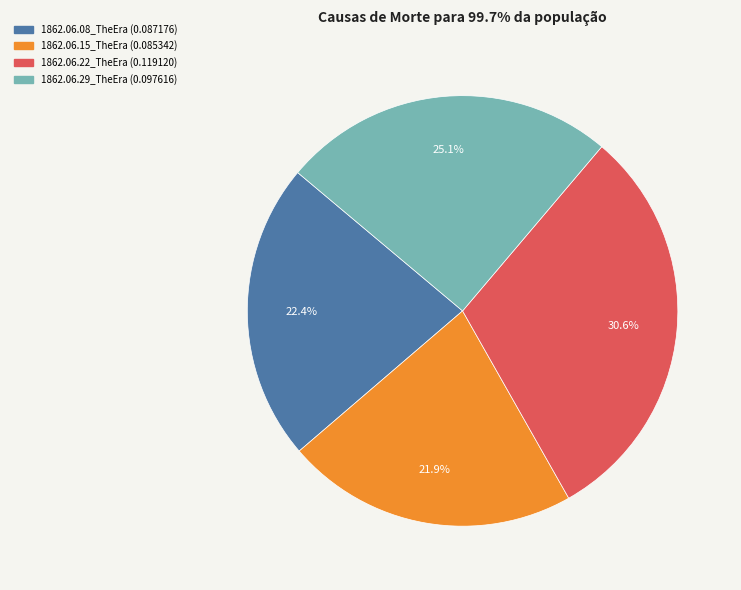

Which slice is the largest?

1862.06.22_TheEra